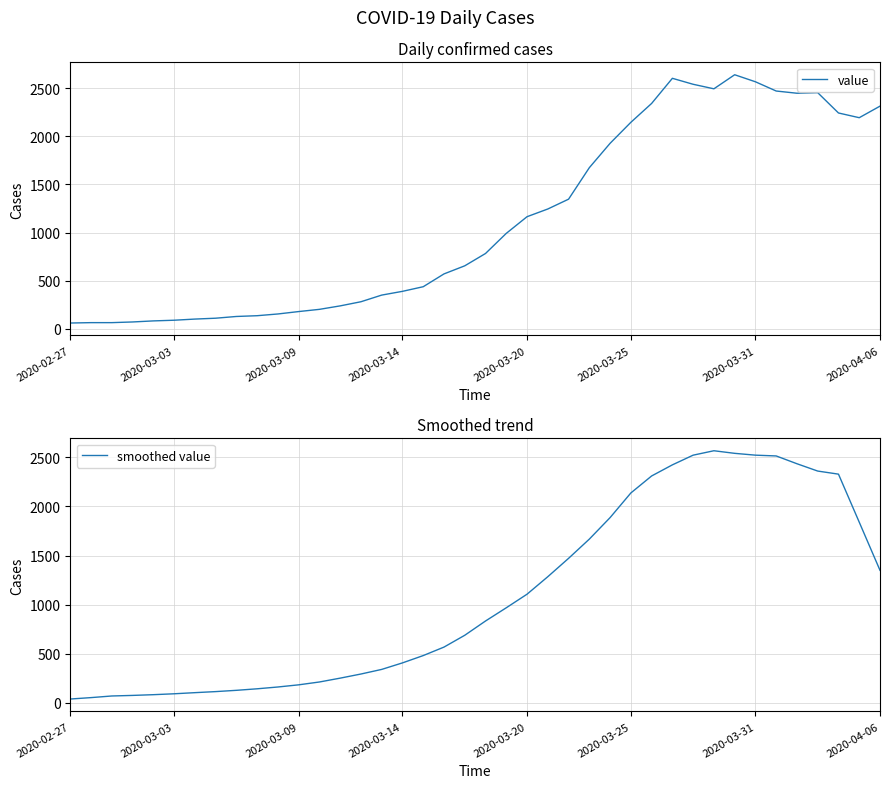

True or false: value and smoothed value cross at least once.

True